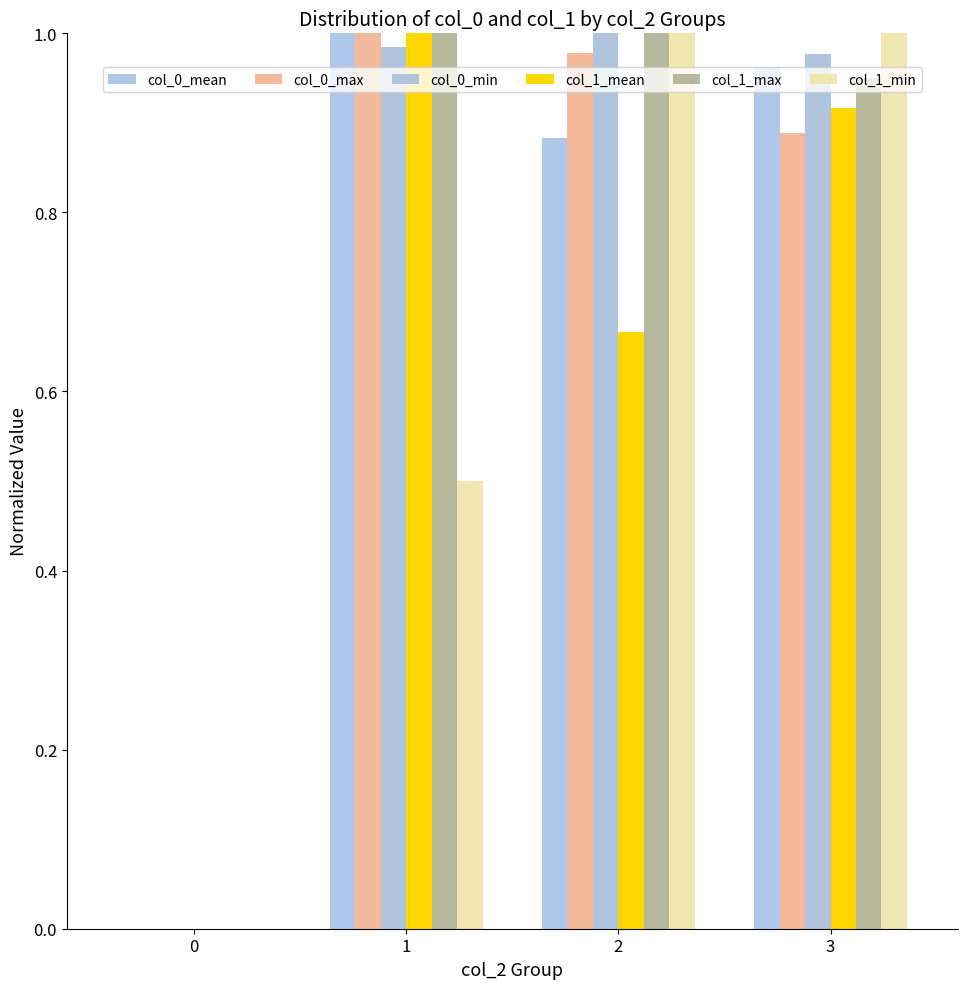

At how many categories does at least one series exceed 0?

3